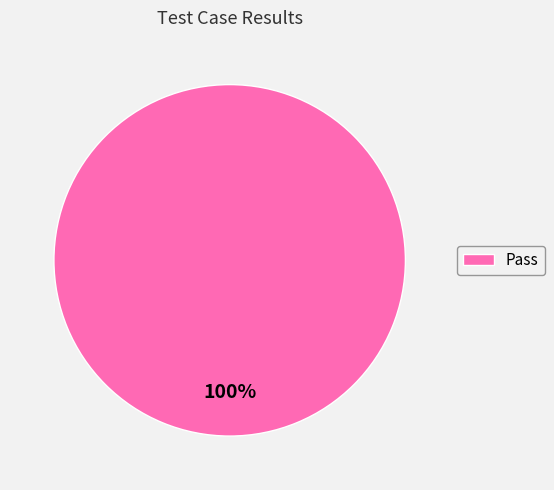

Is there any slice that represents more than half of the pie?

Yes